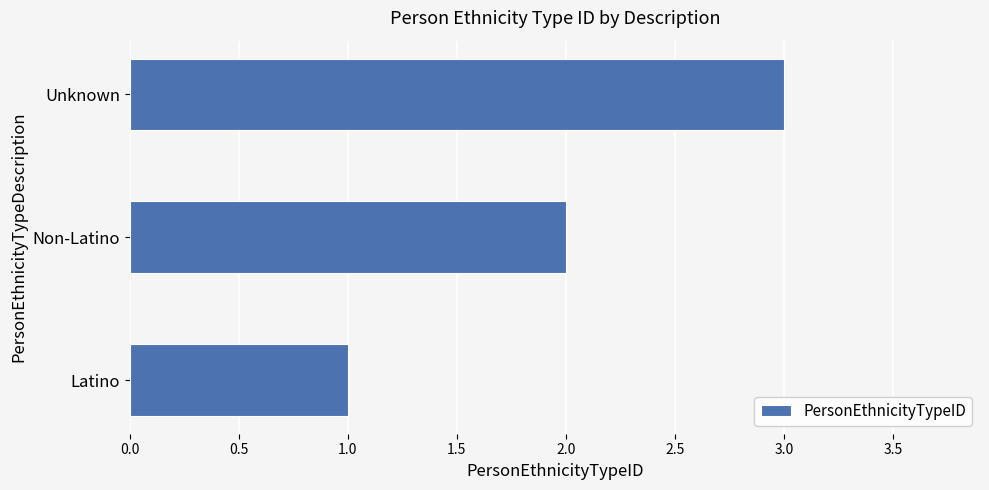

What is the sum of the values at Non-Latino and Latino?

3